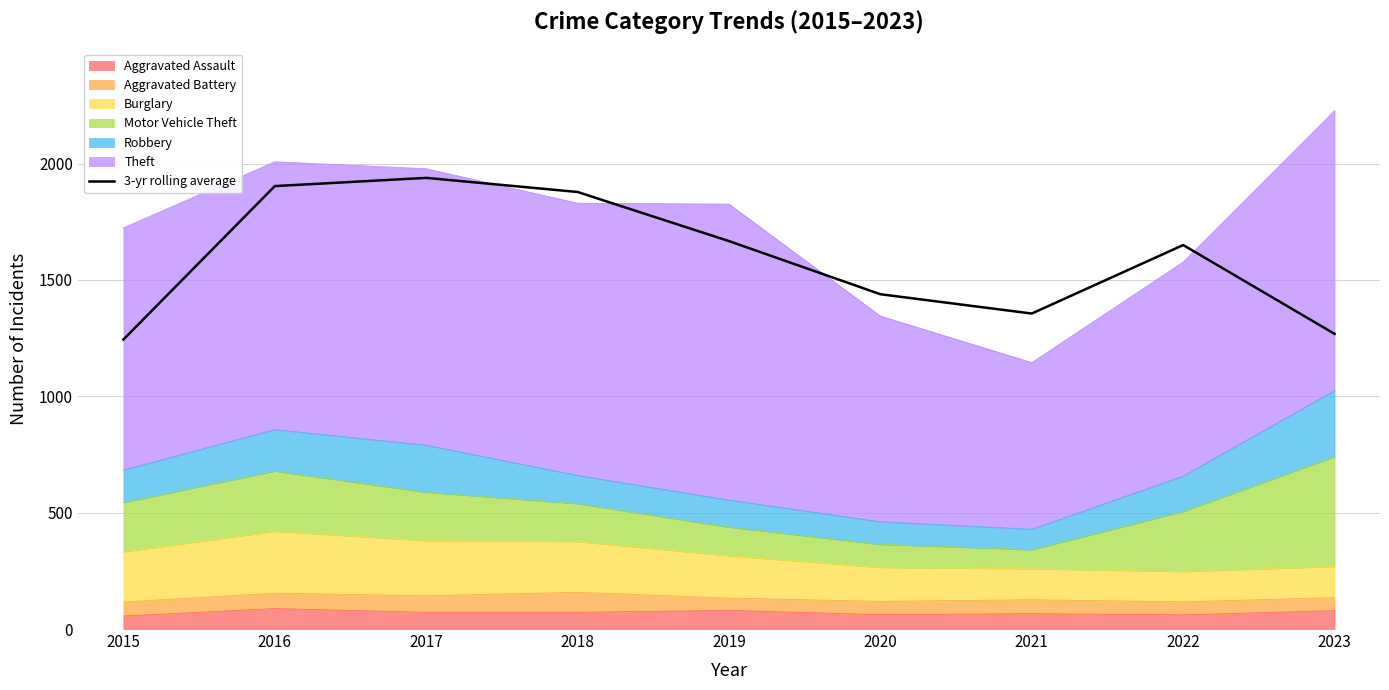

At which category does the data reach its first local peak?

2017